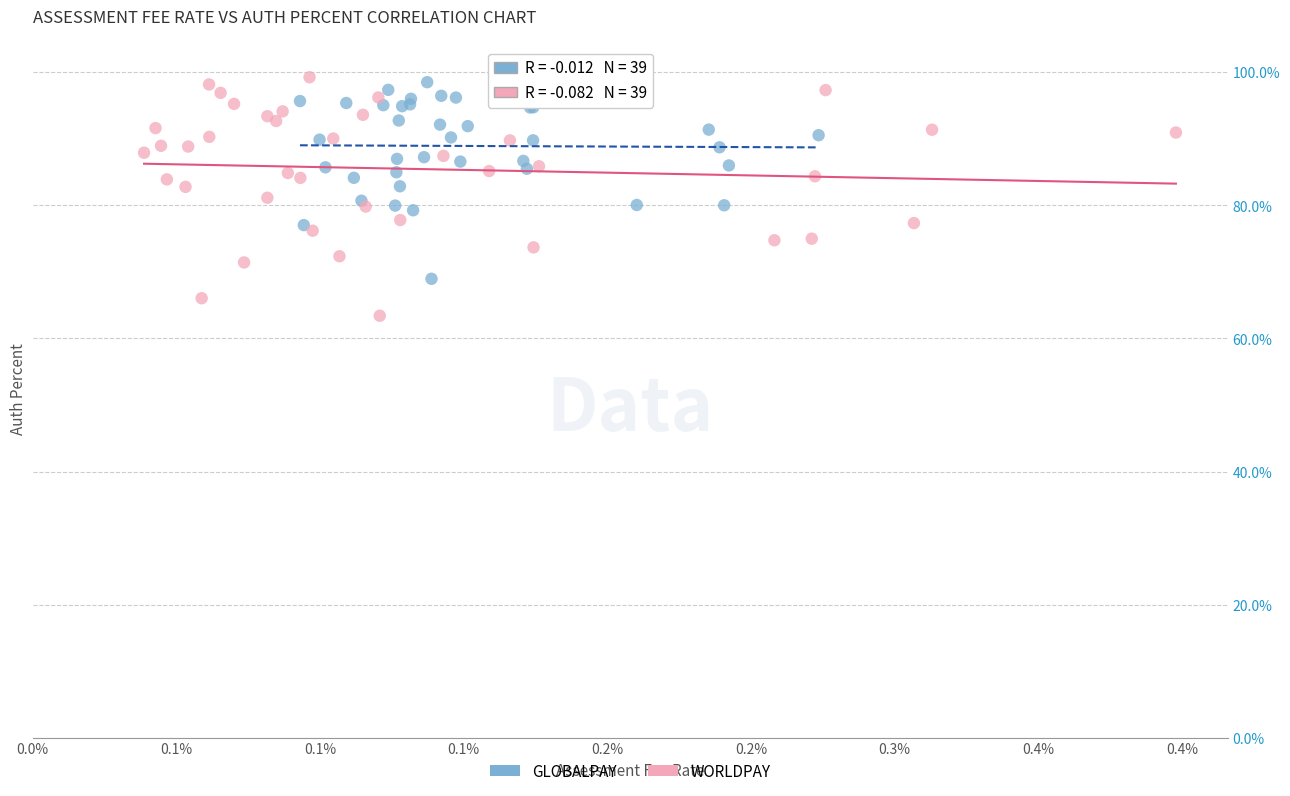

What are all the series names shown in the legend?

GLOBALPAY, WORLDPAY